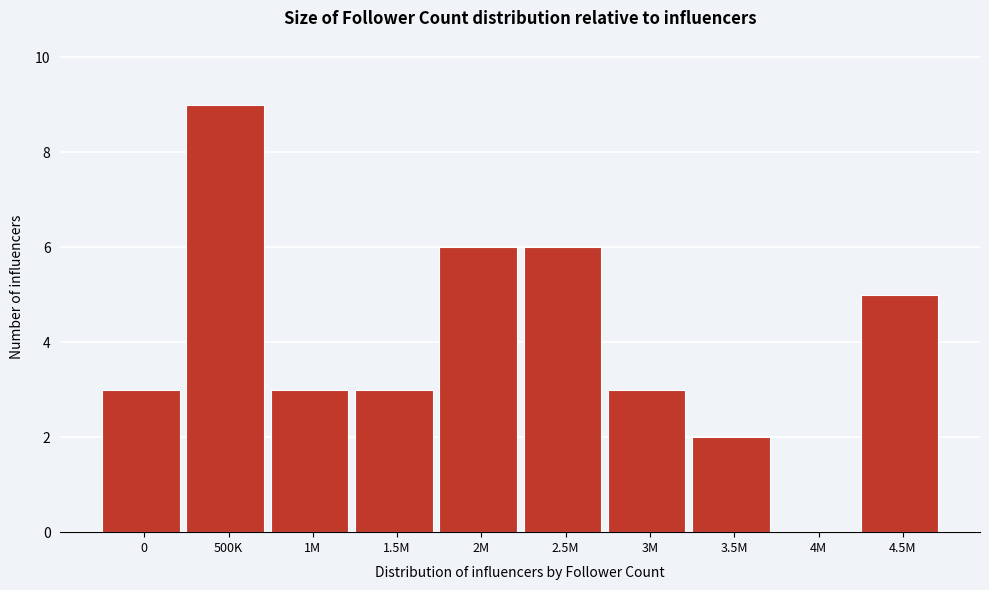

Reading left to right, transcribe all the data shown in this chart.

0=3	500K=9	1M=3	1.5M=3	2M=6	2.5M=6	3M=3	3.5M=2	4M=0	4.5M=5